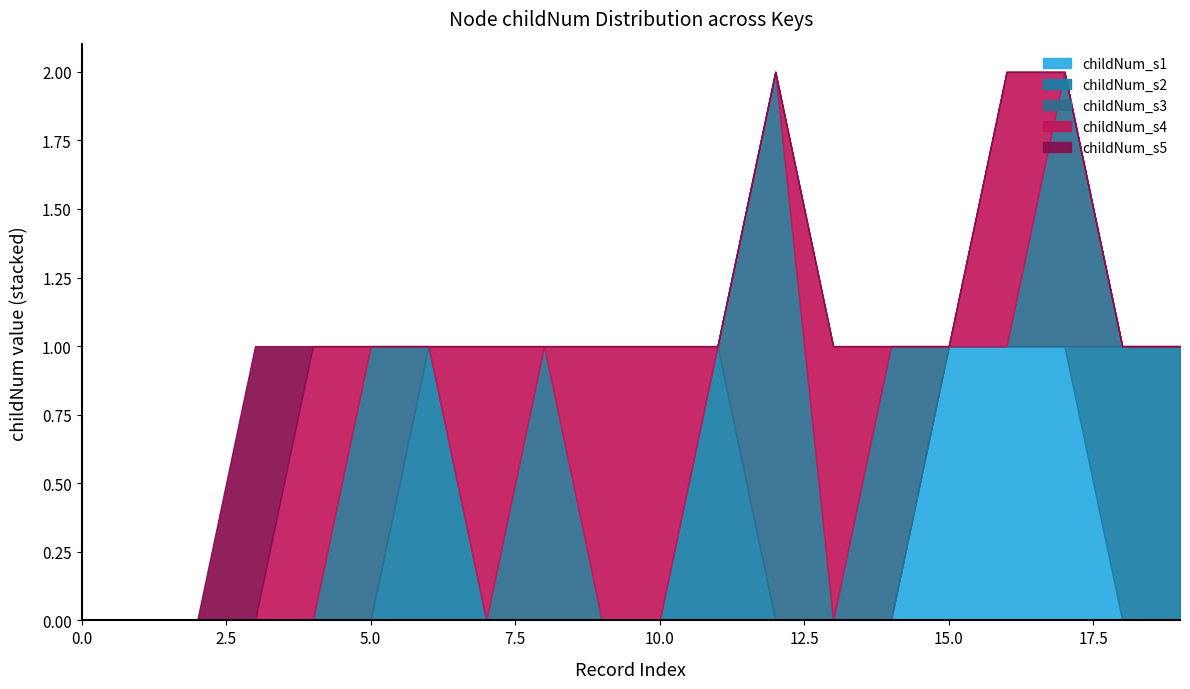

Reading right to left, what are all the values shown in this chart?

childNum_s1: 0	0	1	1	1	0	0	0	0	0	0	0	0	0	0	0	0	0	0	0
childNum_s2: 1	1	0	0	0	0	0	0	1	0	0	0	0	1	0	0	0	0	0	0
childNum_s3: 0	0	1	0	0	1	0	2	0	0	0	1	0	0	1	0	0	0	0	0
childNum_s4: 0	0	0	1	0	0	1	0	0	1	1	0	1	0	0	1	0	0	0	0
childNum_s5: 0	0	0	0	0	0	0	0	0	0	0	0	0	0	0	0	1	0	0	0